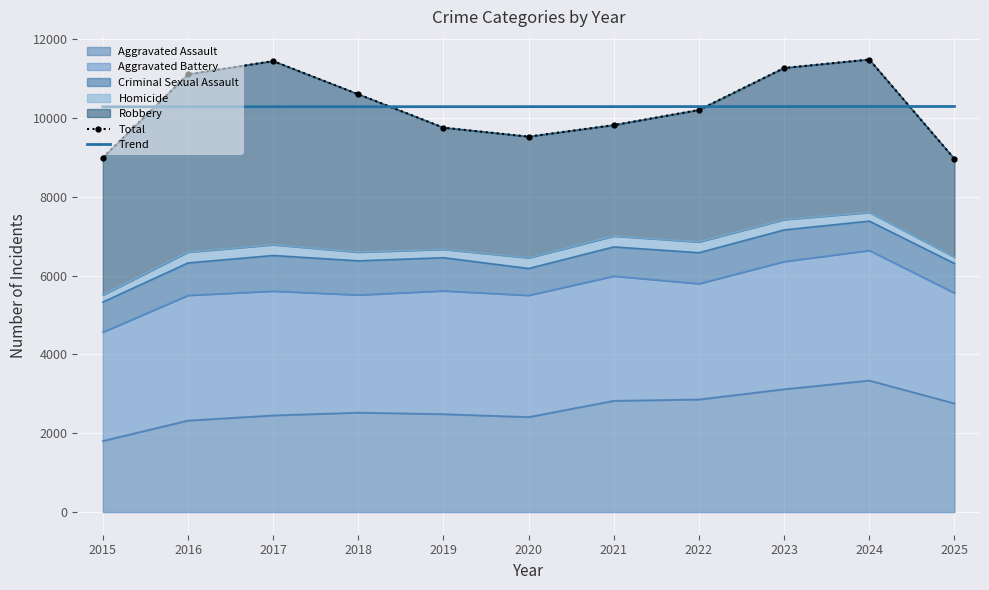

How many interior local peaks does the Total series have?

2